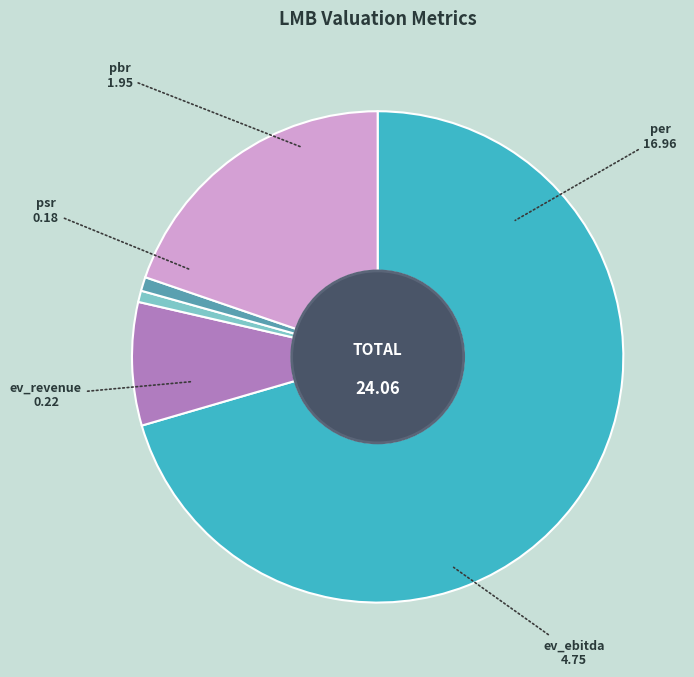

Count the number of slices in the pie.

5